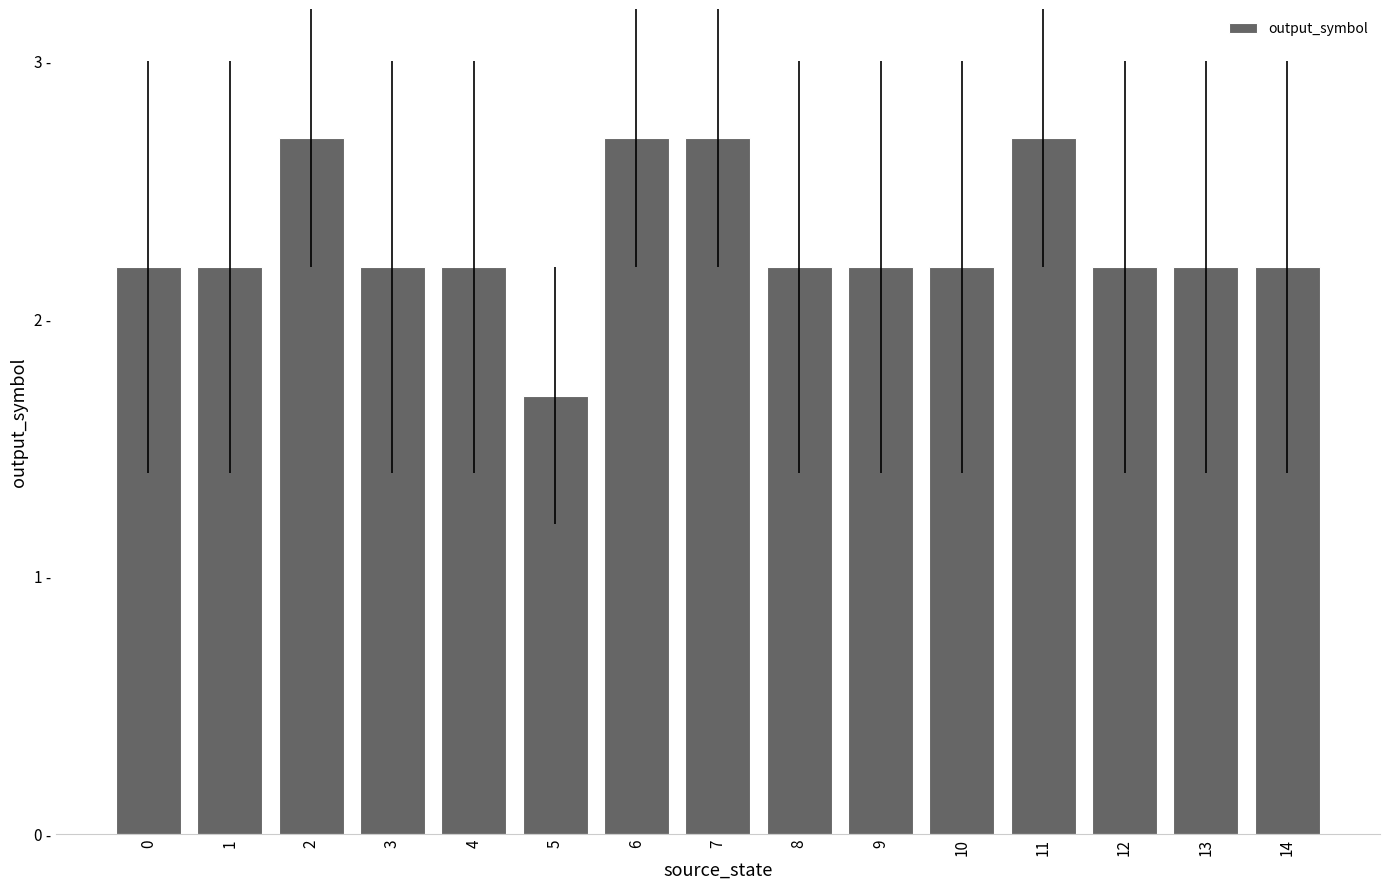

True or false: the data shows 2.2 at 14.

True